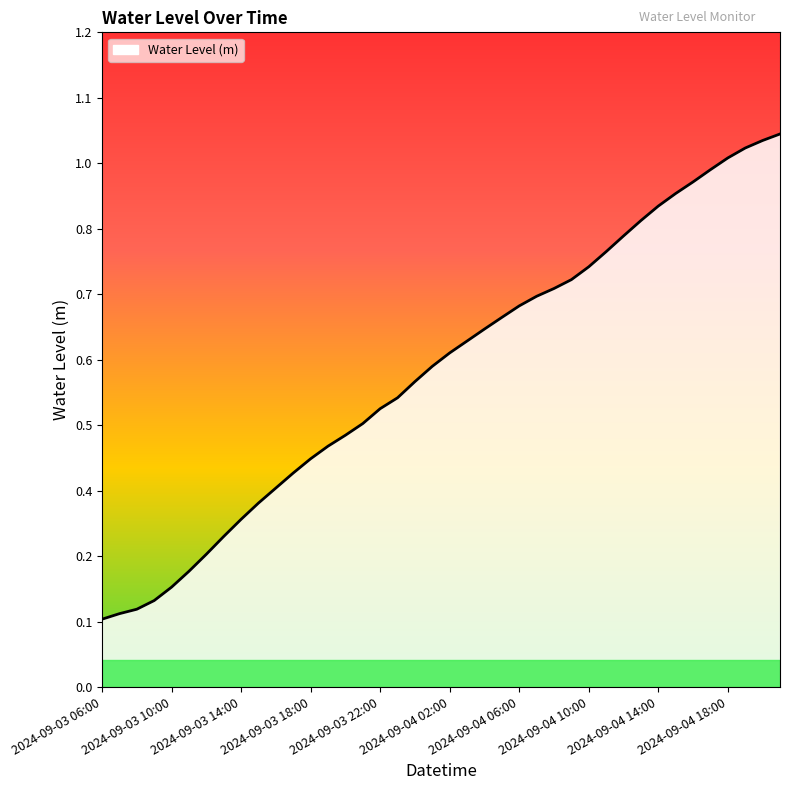

What is the minimum value shown in the chart?

0.1